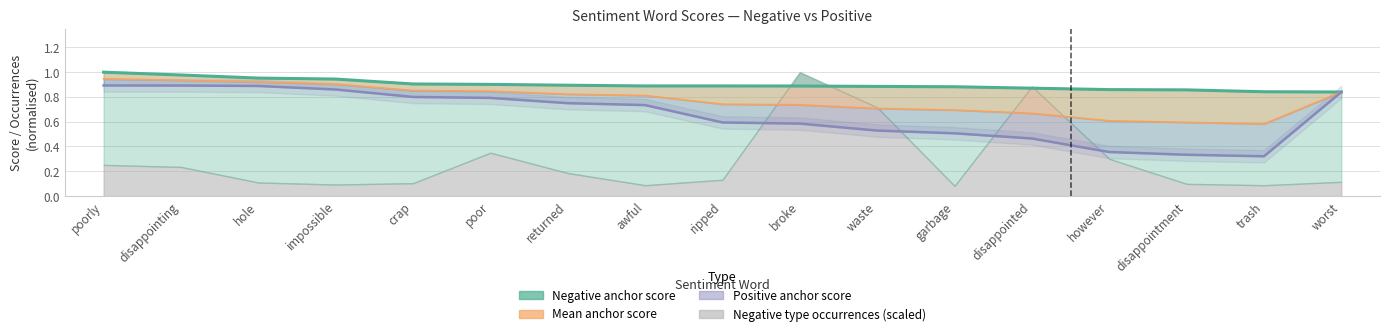

What is the sum of all Negative anchor score values?

15.3